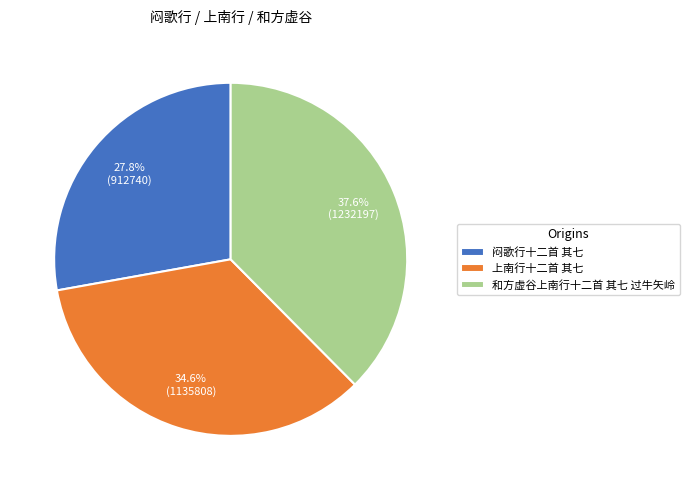

What portion of the pie excludes 和方虚谷上南行十二首 其七 过牛矢岭?

62.4%